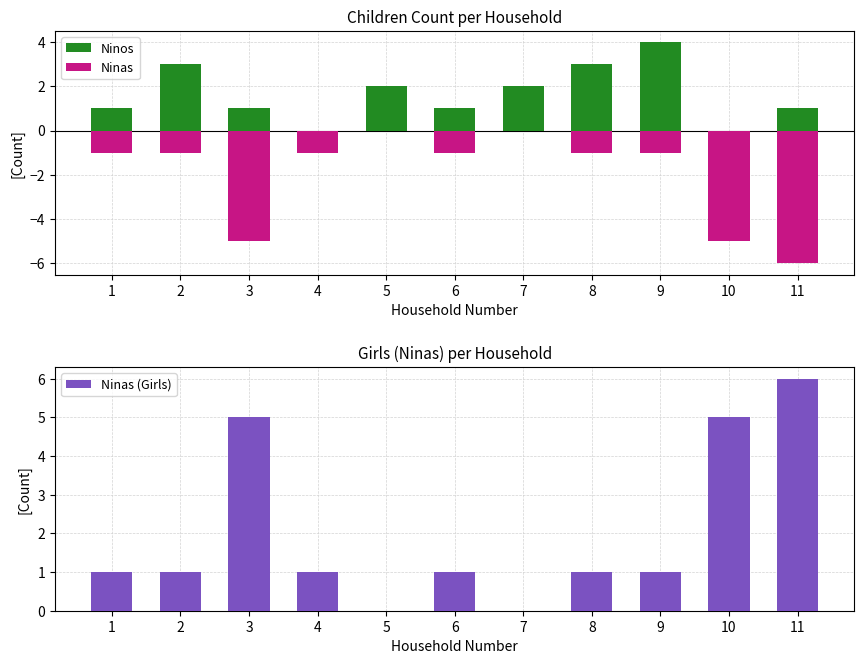

Where does the Ninos series first go above 1?

2